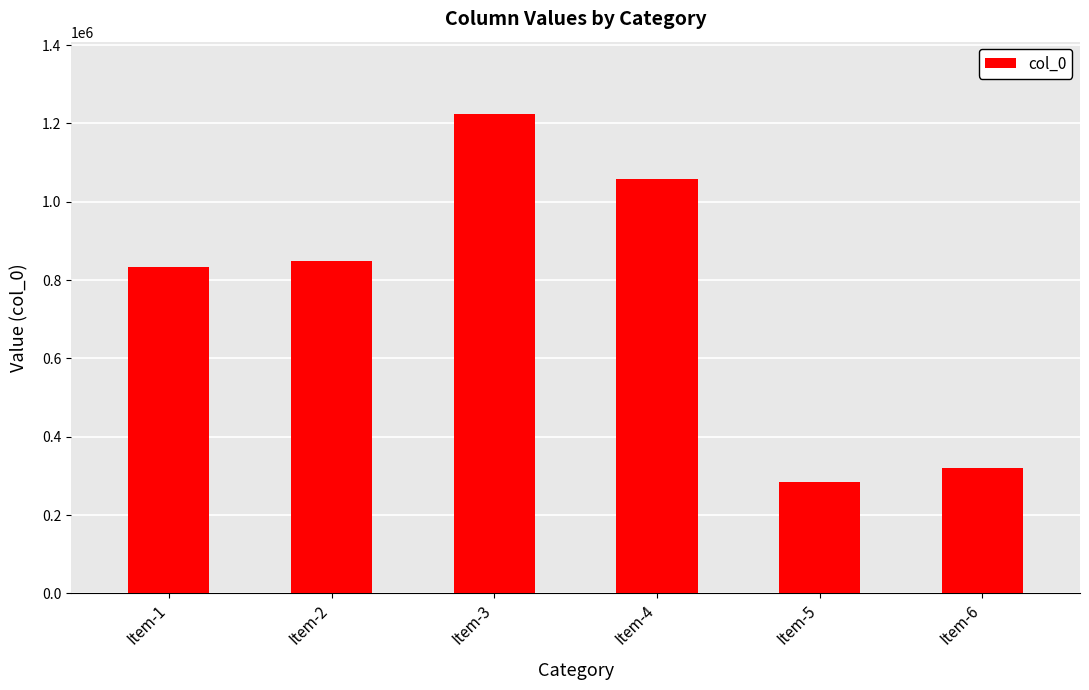

How many bars are there in total?

6